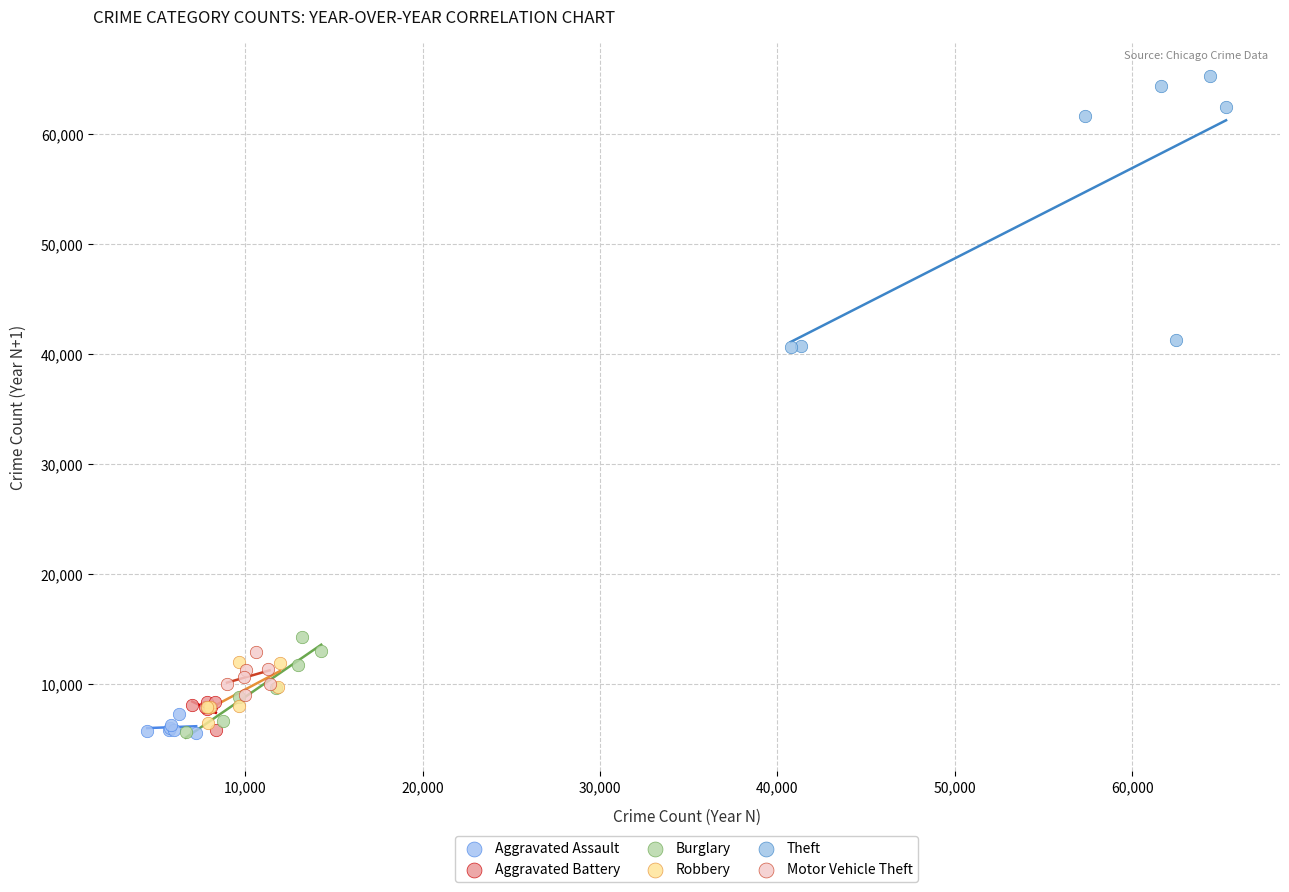

Which series has the widest spread of Y values?

Theft